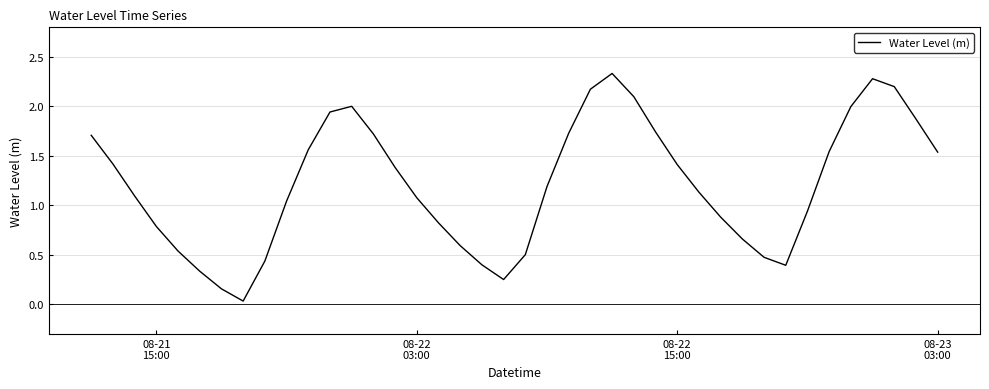

Does the chart display data point markers on the line(s)?

No